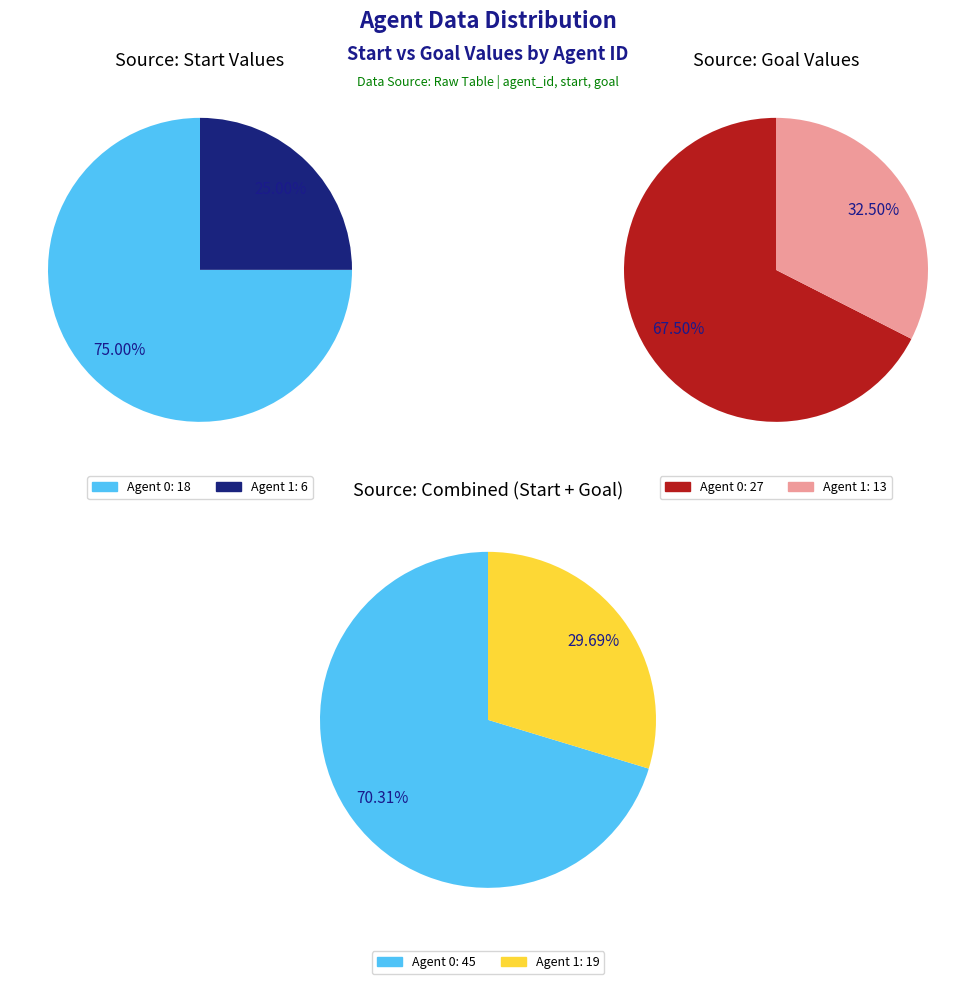

To the nearest percent, what is the average slice percentage?

50%